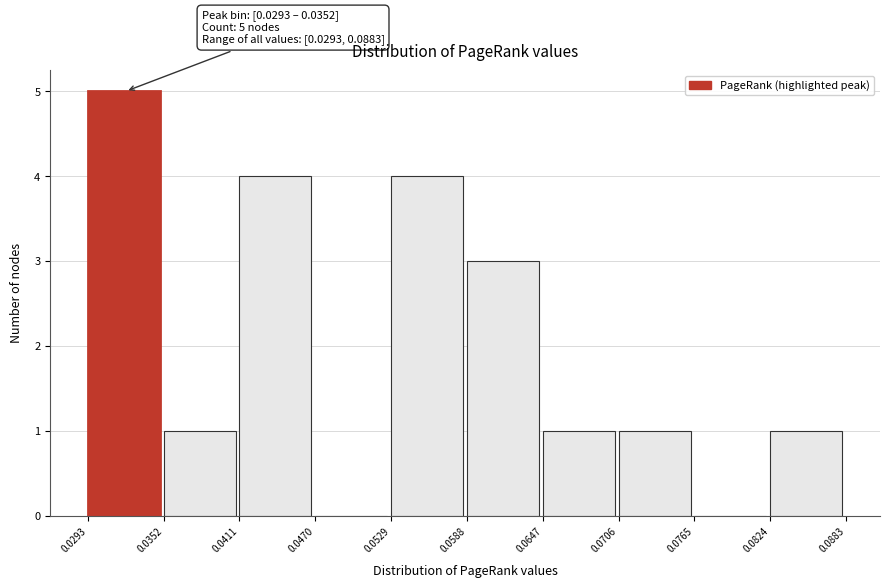

Which range on the x-axis has the tallest bar?

0.0293 to 0.0352